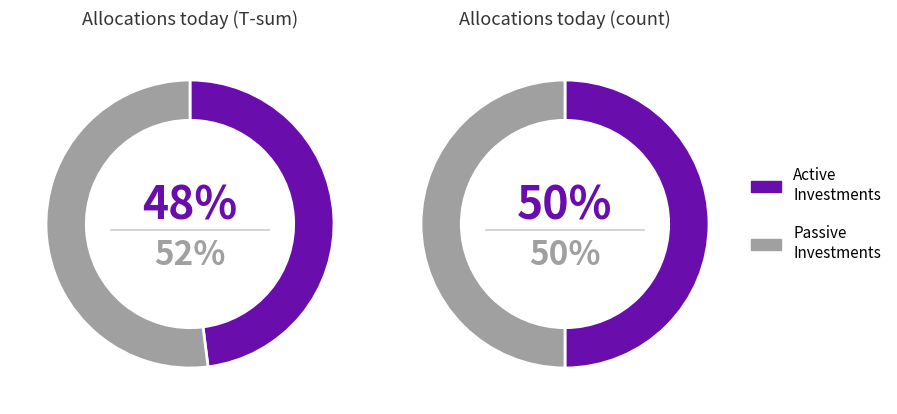

The FC=0 slice represents 1% of the pie. True or false?

False